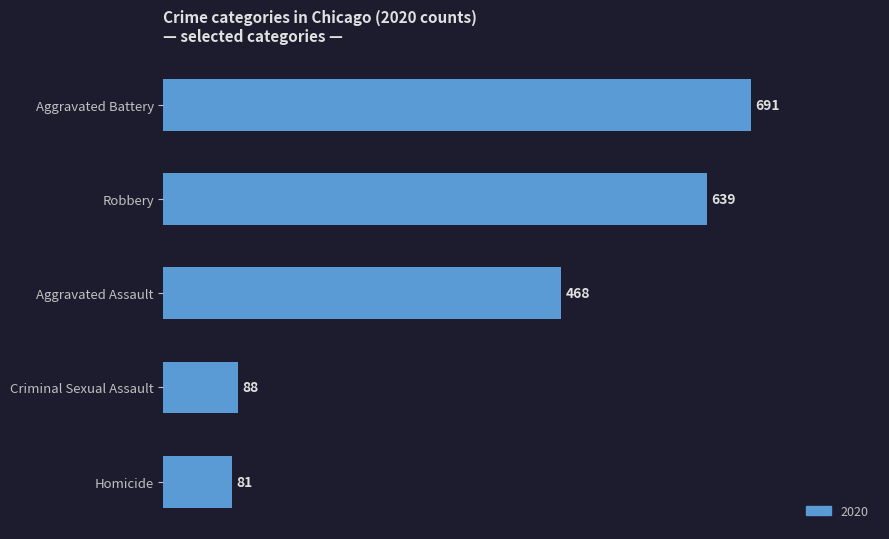

What is the label of the 3rd bar from the bottom?

Aggravated Assault